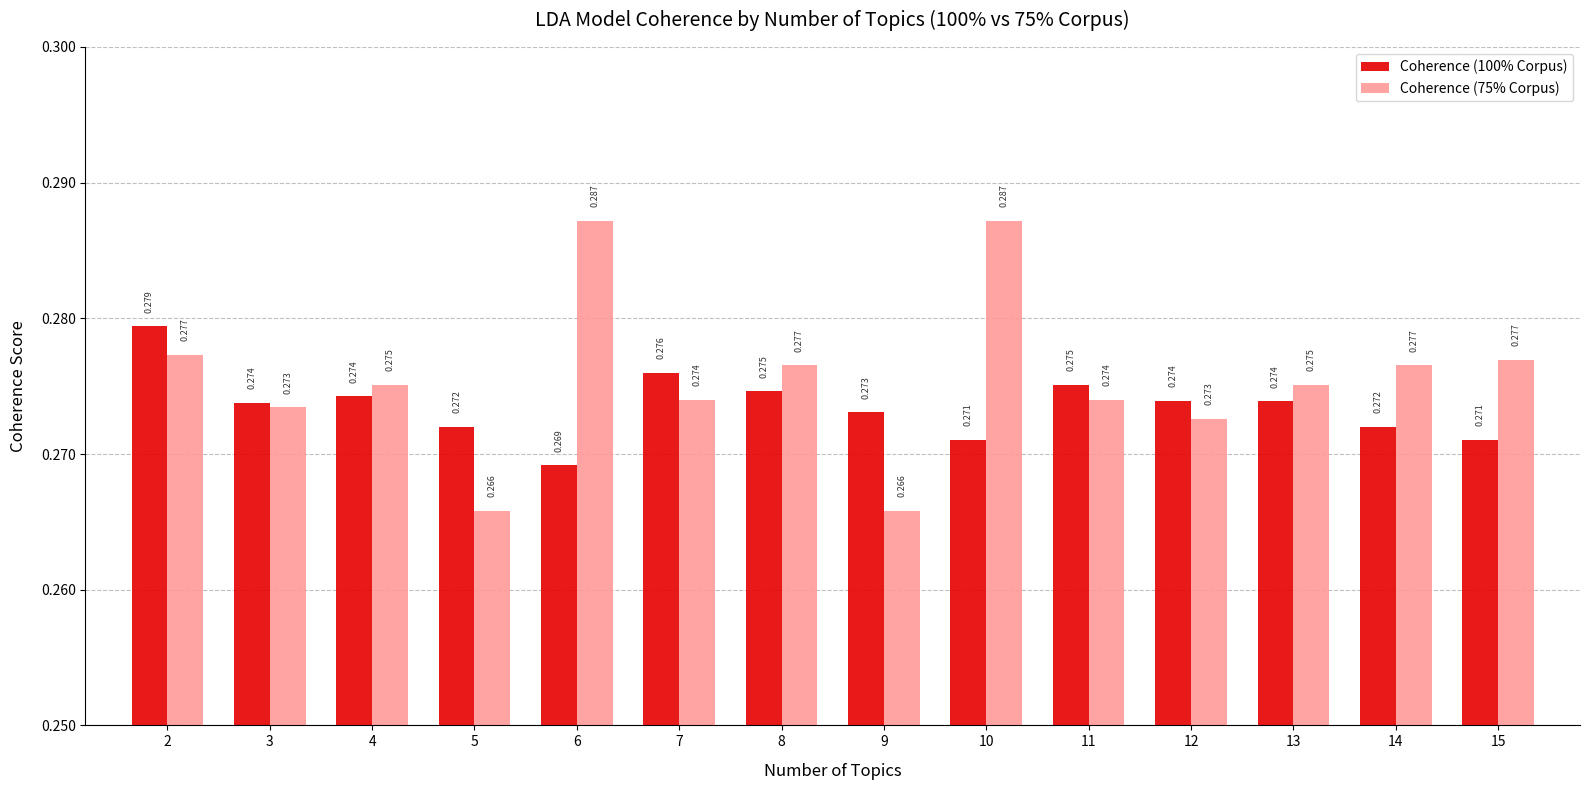

Which series has the largest range (max minus min)?

Coherence (75% Corpus)